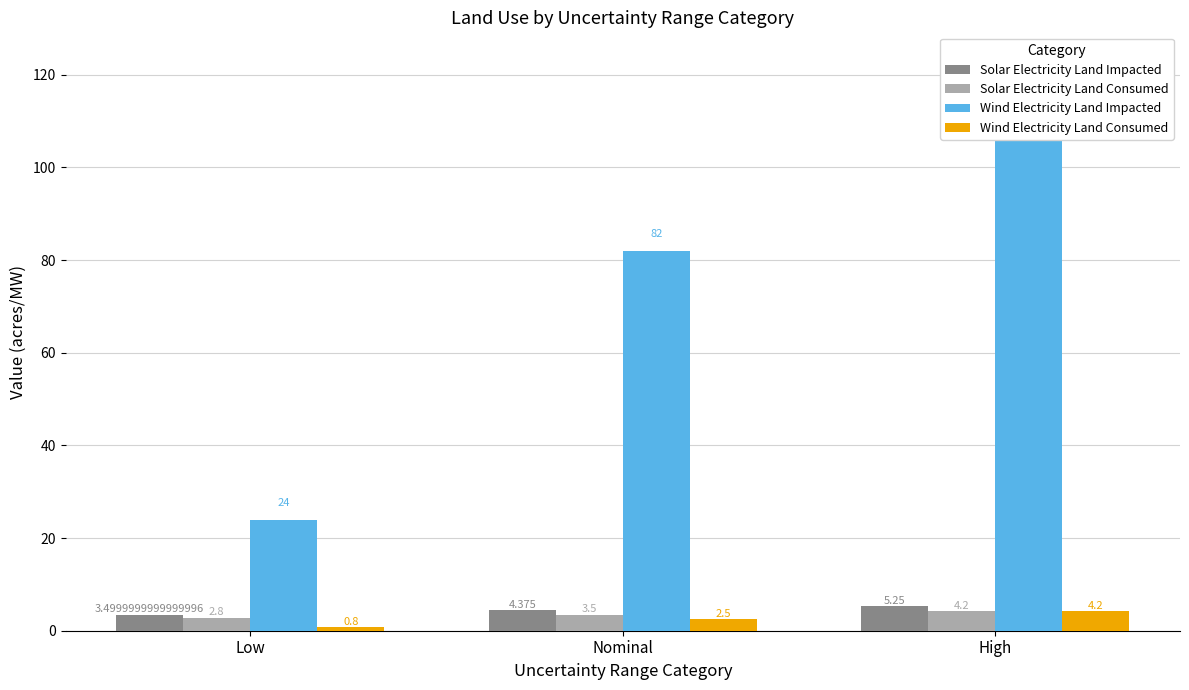

How many distinct data groups are displayed?

4